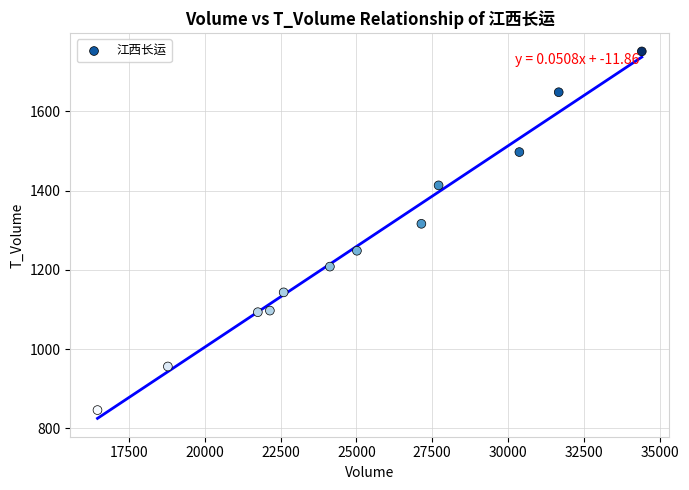

What is the range of Y values (max minus min)?

905